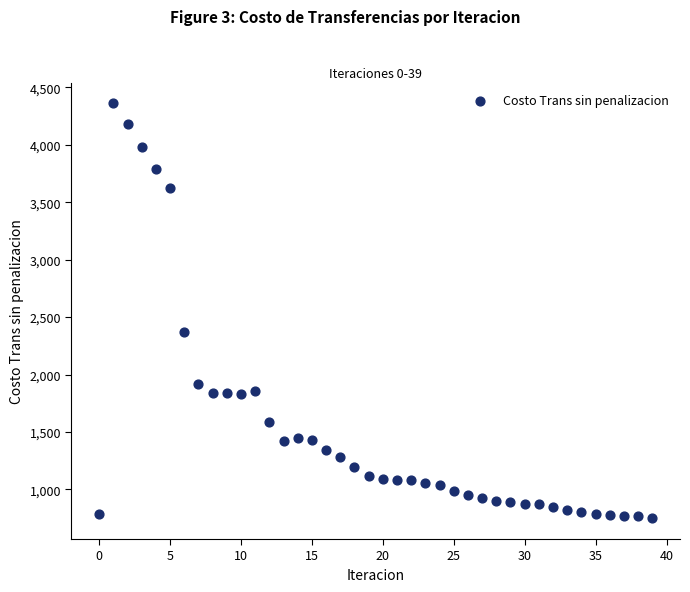

What is the range of Y values (max minus min)?

3611.8